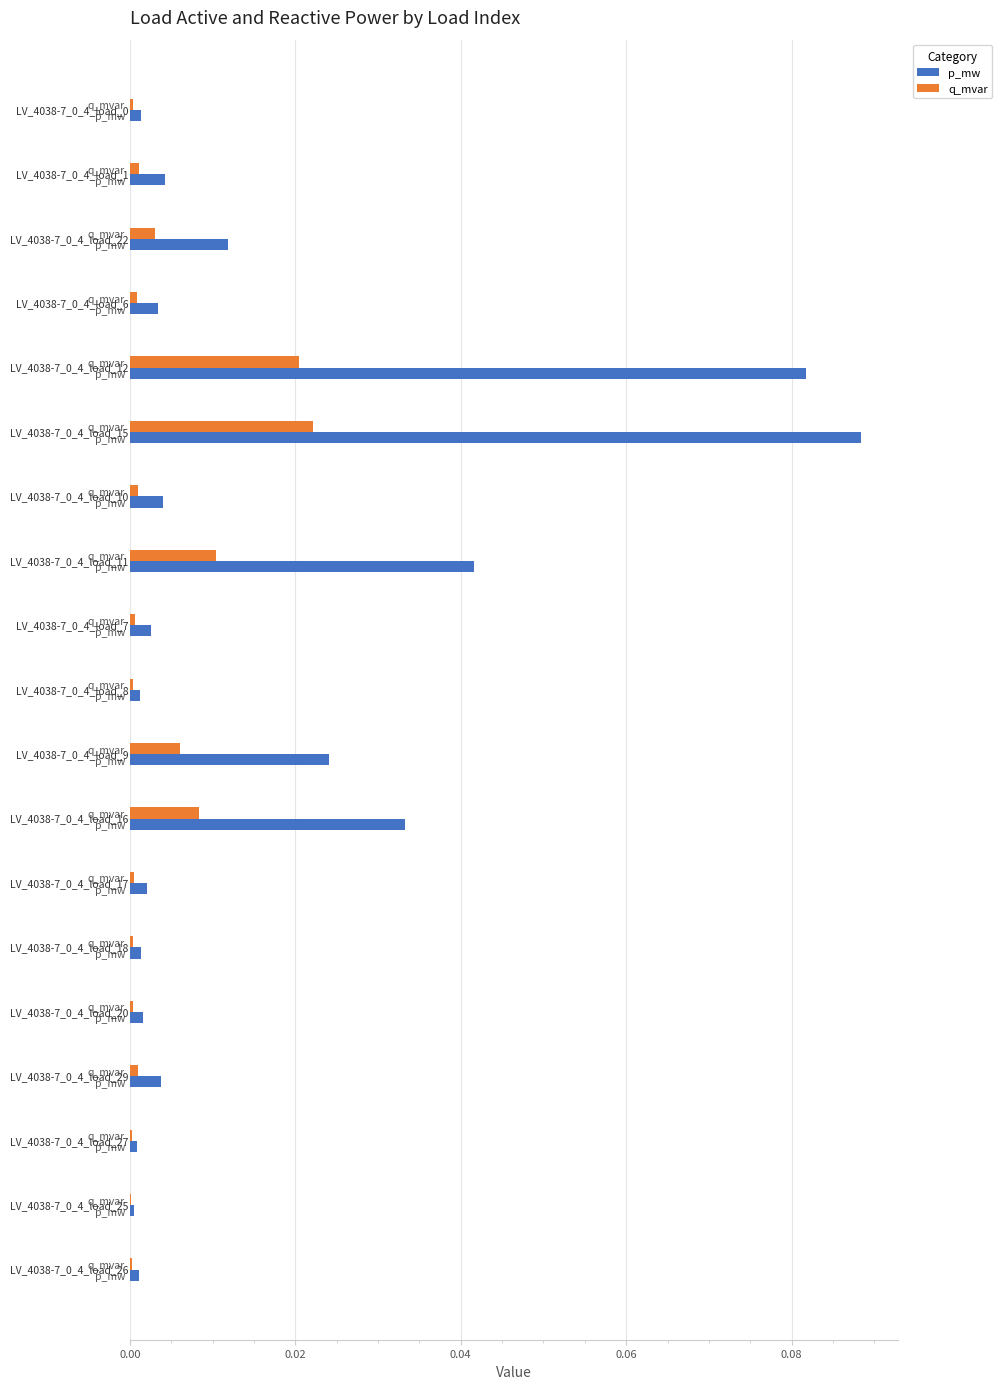

Reading left to right, list all the values displayed in this chart.

p_mw: 0.0	0.0	0.0	0.0	0.1	0.1	0.0	0.0	0.0	0.0	0.0	0.0	0.0	0.0	0.0	0.0	0.0	0.0	0.0
q_mvar: 0.0	0.0	0.0	0.0	0.0	0.0	0.0	0.0	0.0	0.0	0.0	0.0	0.0	0.0	0.0	0.0	0.0	0.0	0.0